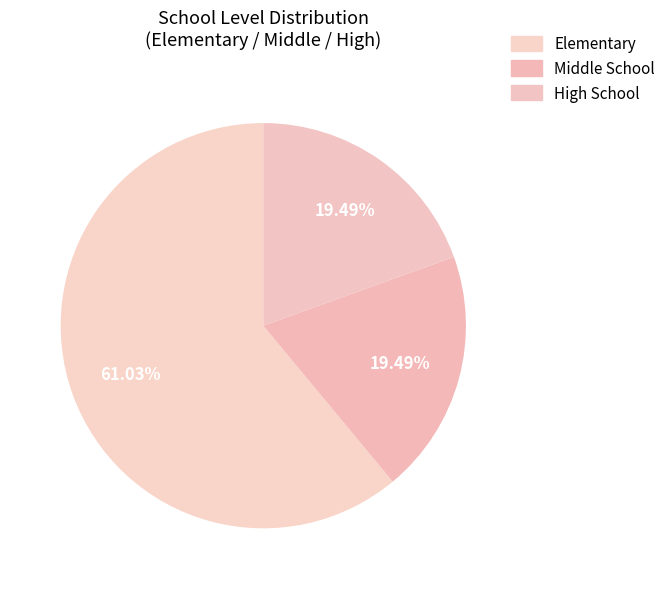

What percentage is the Middle School slice, to the nearest percent?

19%